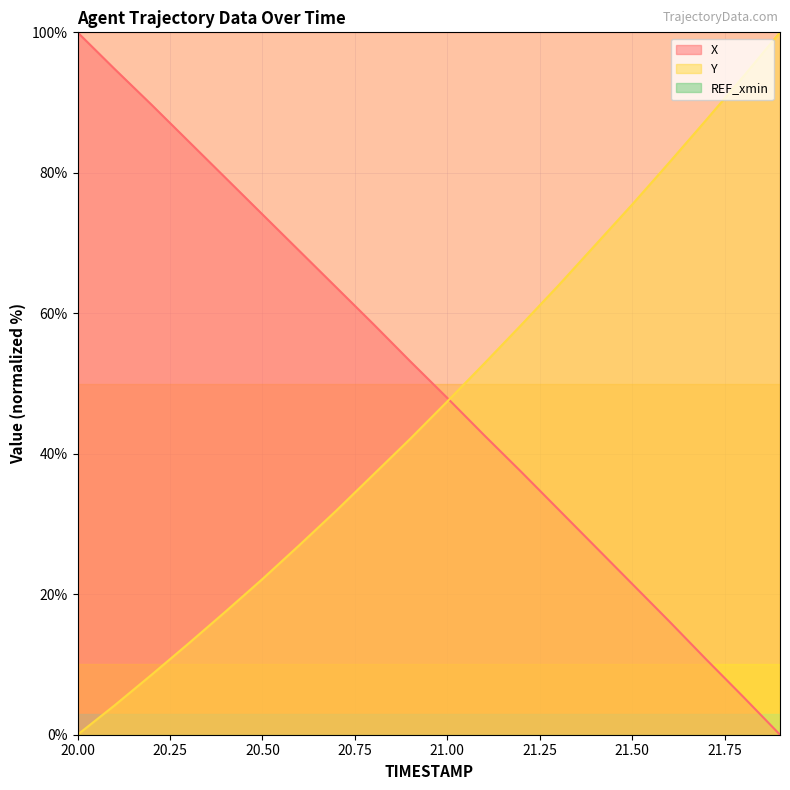

At how many categories does at least one series exceed 88?

5